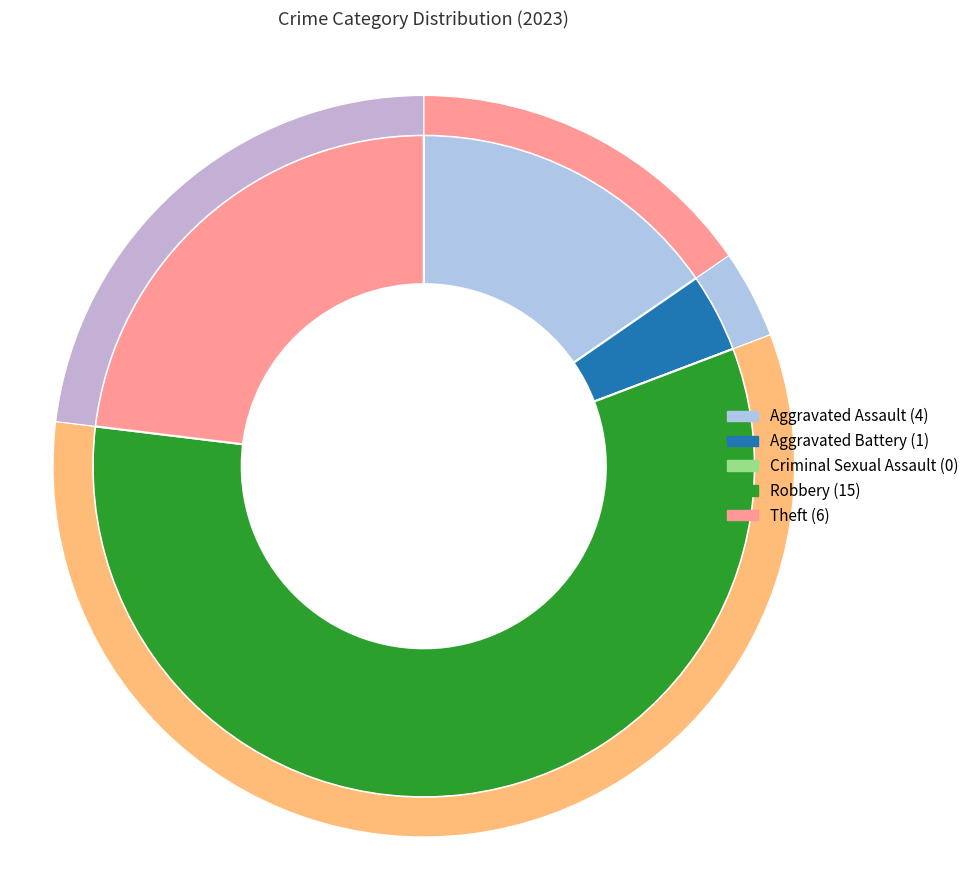

What is the total percentage of Aggravated Battery and Robbery?

61.5%